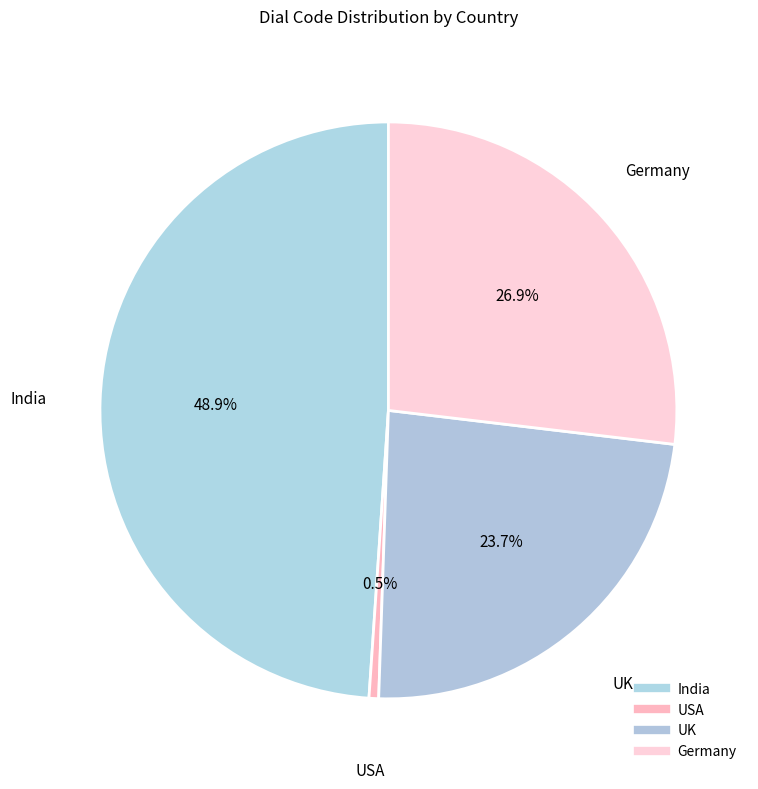

Which slice is the smallest?

USA